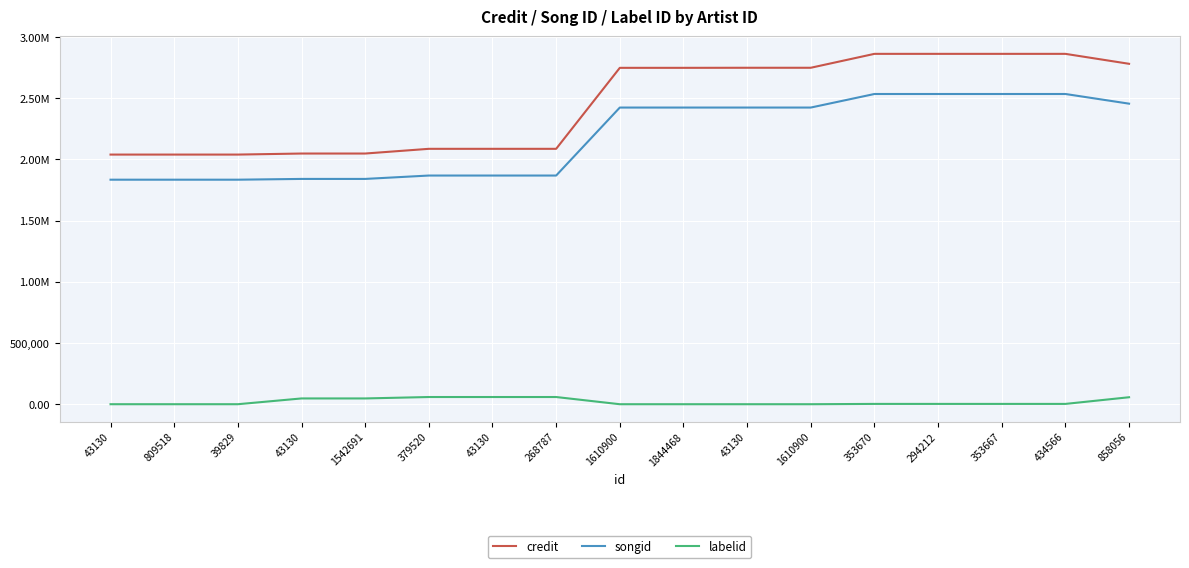

Which has a higher value, 43130 or 1844468?

43130